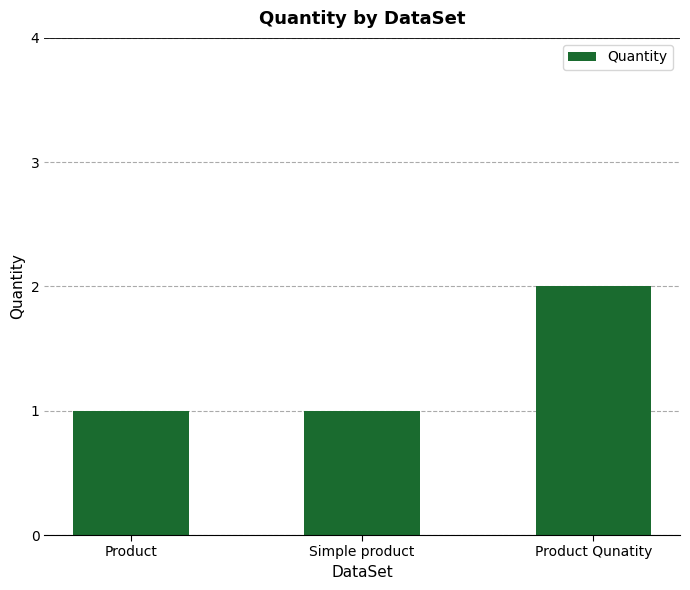

What is the label of the 3rd bar from the left?

Product Qunatity